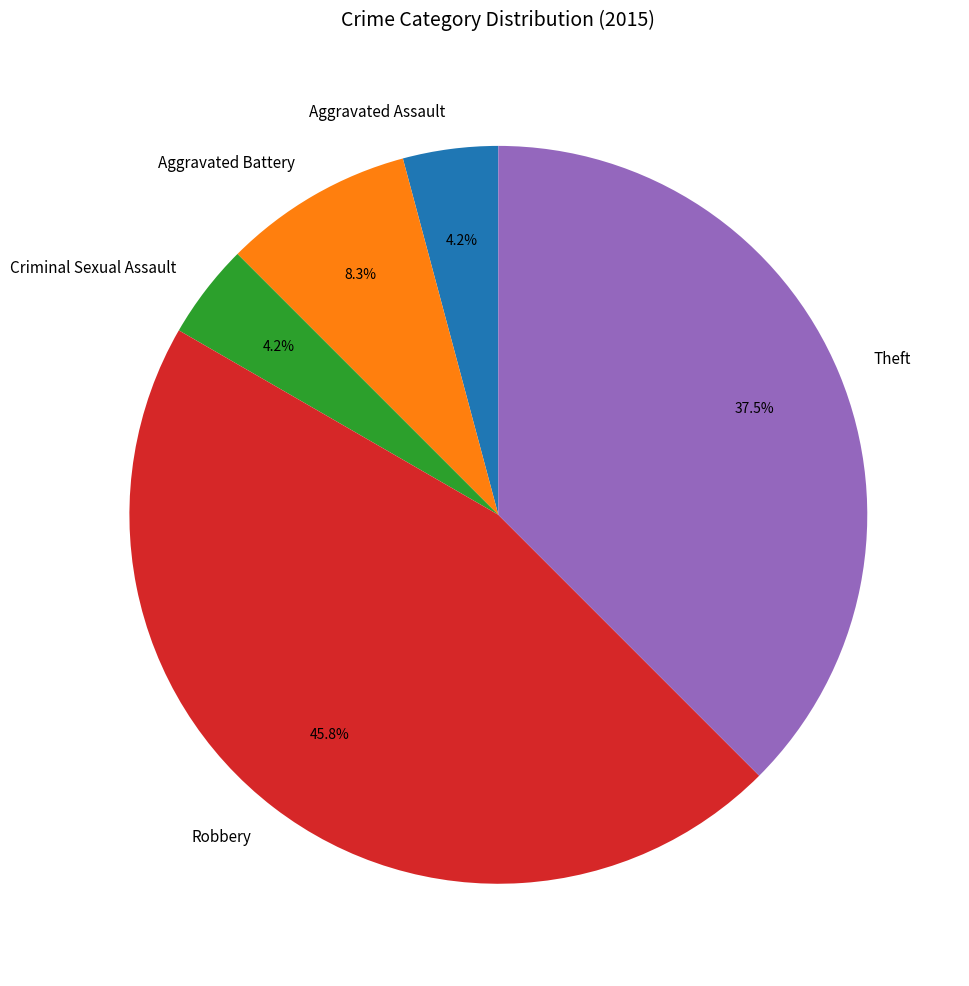

Which has a higher value, Aggravated Assault or Theft?

Theft